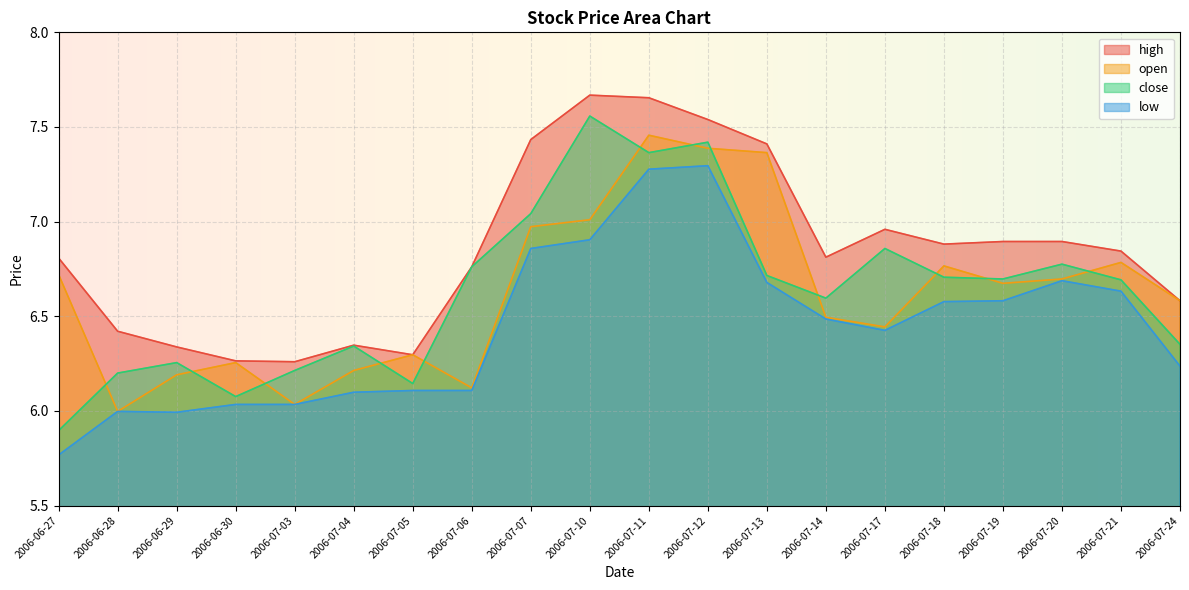

At which label is close closest to 6?

2006-06-30